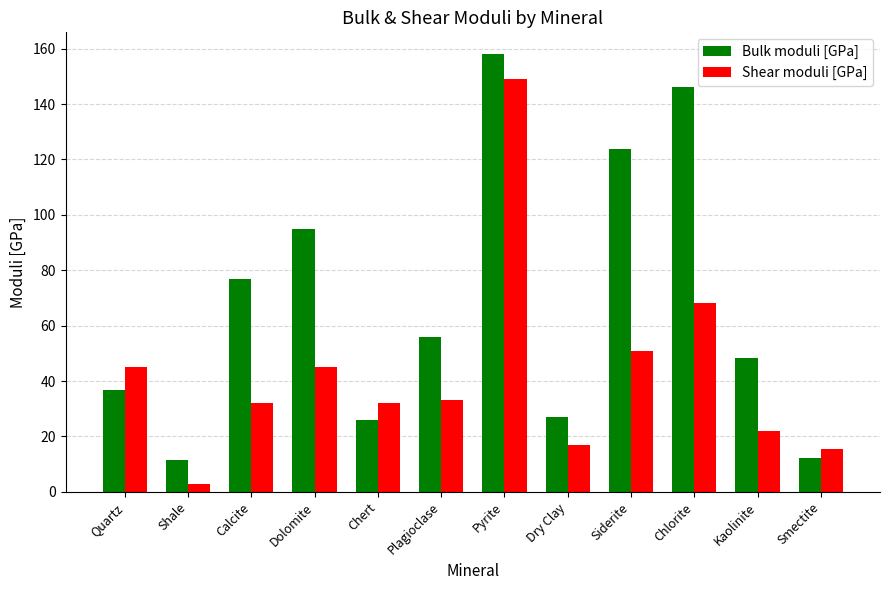

List the series in order of their peak value, lowest first.

Shear moduli [GPa], Bulk moduli [GPa]